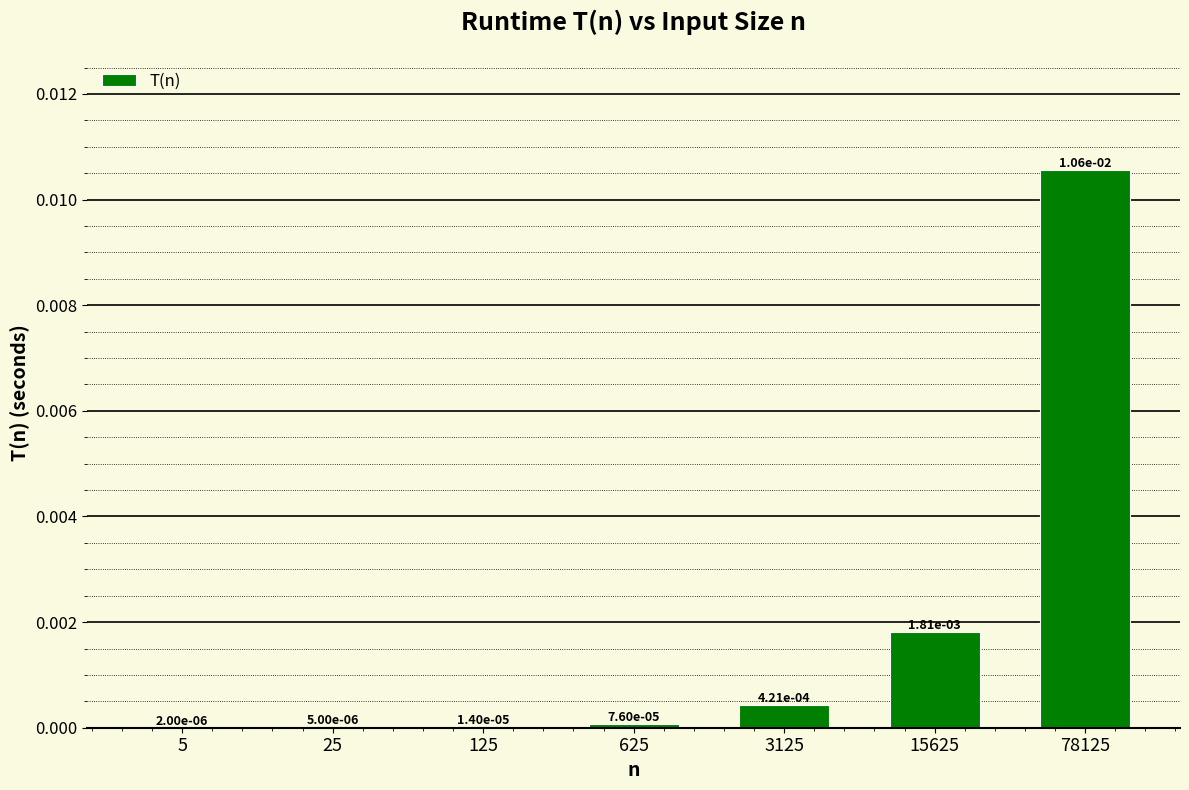

Which category has the highest value across all series?

78125